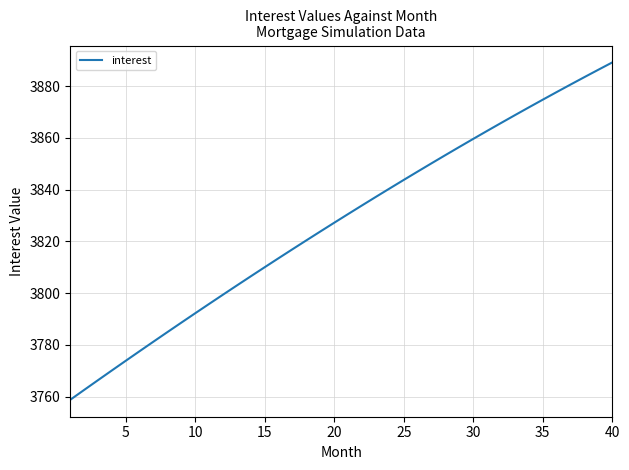

What is the difference between the maximum and minimum values?

130.5